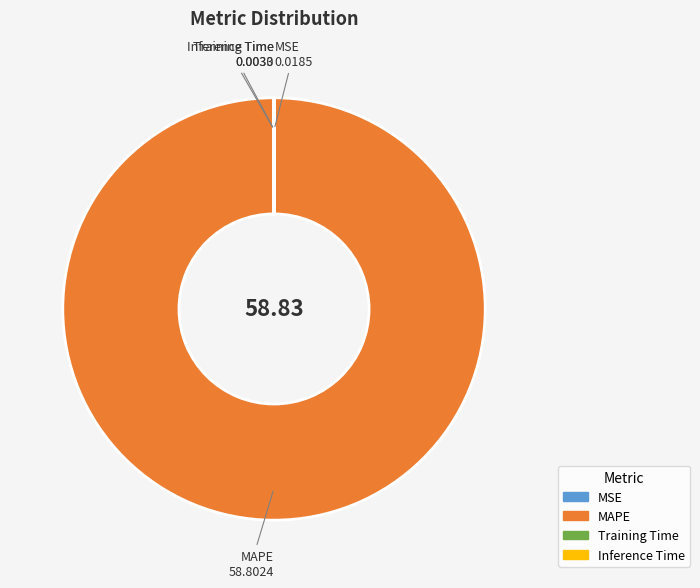

Is there a majority slice in this chart?

Yes